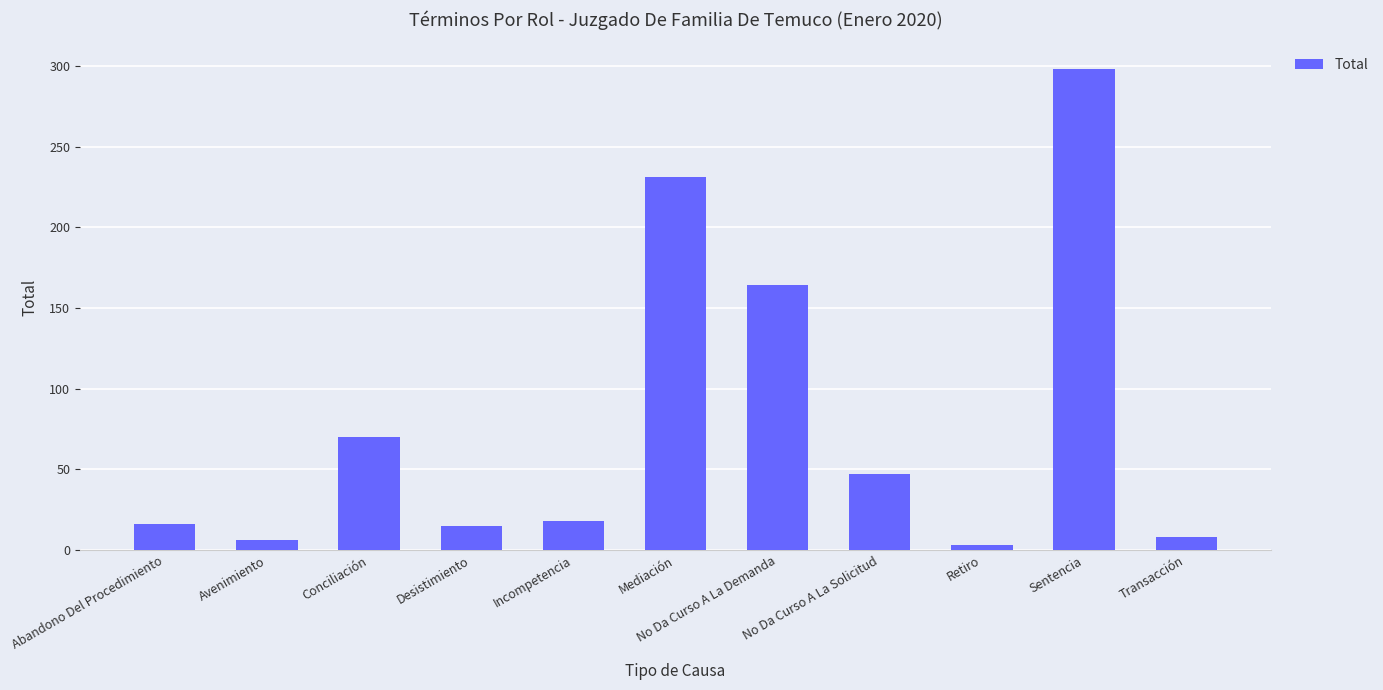

Count the number of data series in this chart.

1